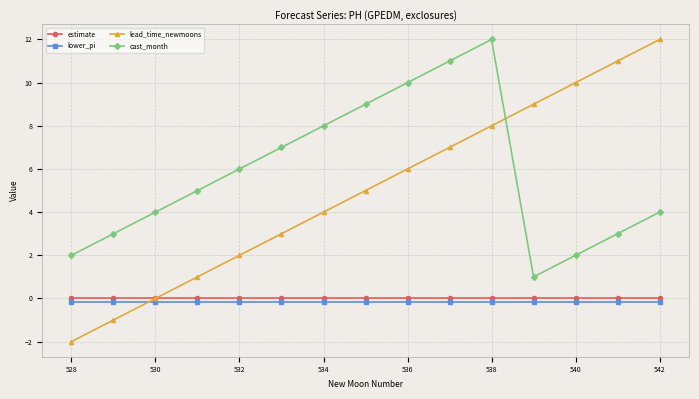

How many categories are shown in the chart?

15